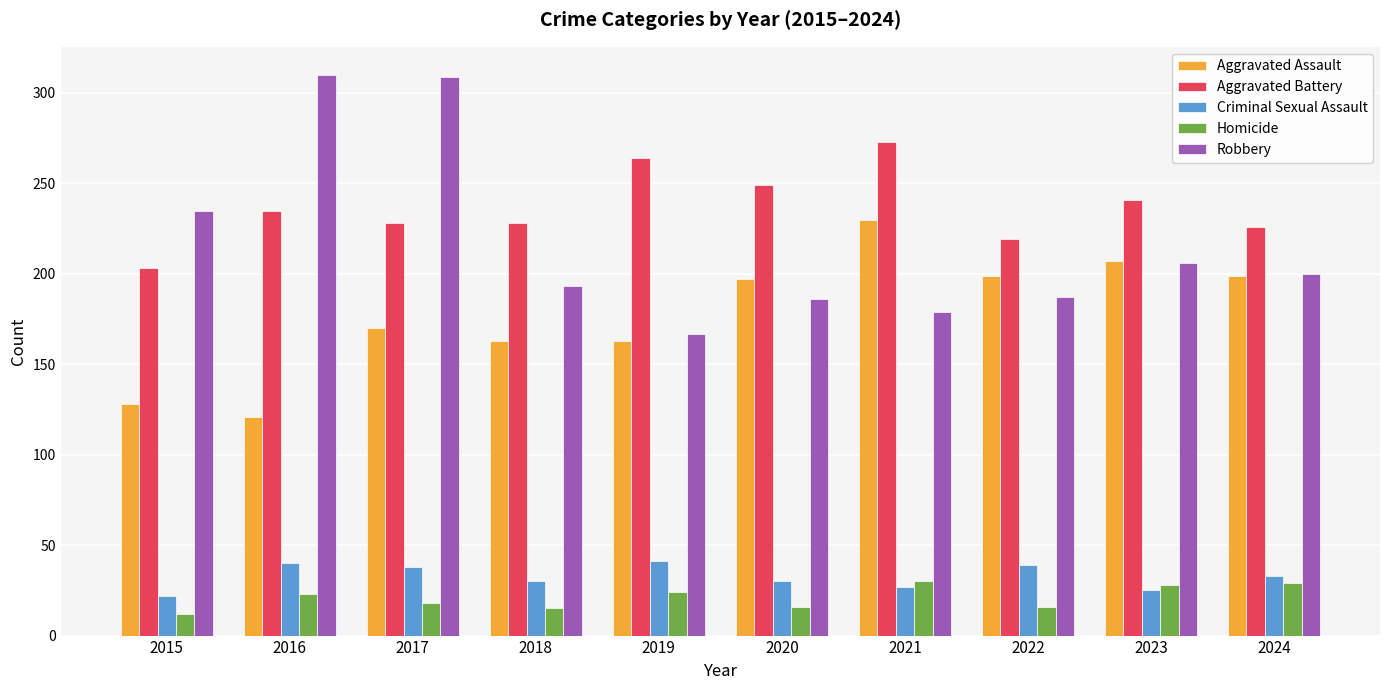

What is the minimum value shown in the chart?

12